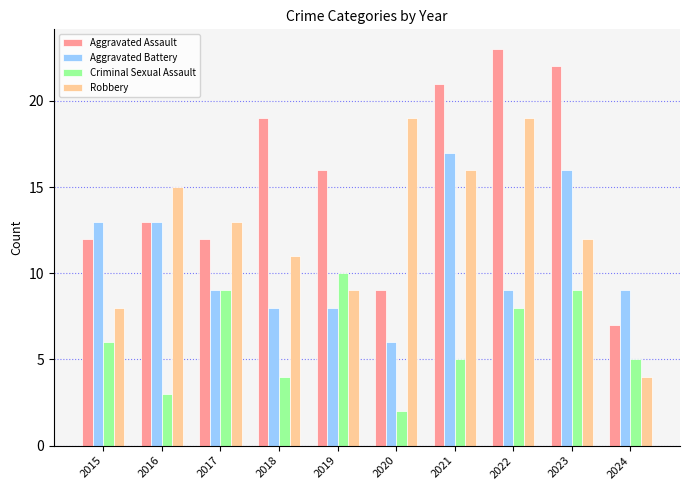

Reading left to right, list all the values displayed in this chart.

Aggravated Assault: 2015=12	2016=13	2017=12	2018=19	2019=16	2020=9	2021=21	2022=23	2023=22	2024=7
Aggravated Battery: 2015=13	2016=13	2017=9	2018=8	2019=8	2020=6	2021=17	2022=9	2023=16	2024=9
Criminal Sexual Assault: 2015=6	2016=3	2017=9	2018=4	2019=10	2020=2	2021=5	2022=8	2023=9	2024=5
Robbery: 2015=8	2016=15	2017=13	2018=11	2019=9	2020=19	2021=16	2022=19	2023=12	2024=4